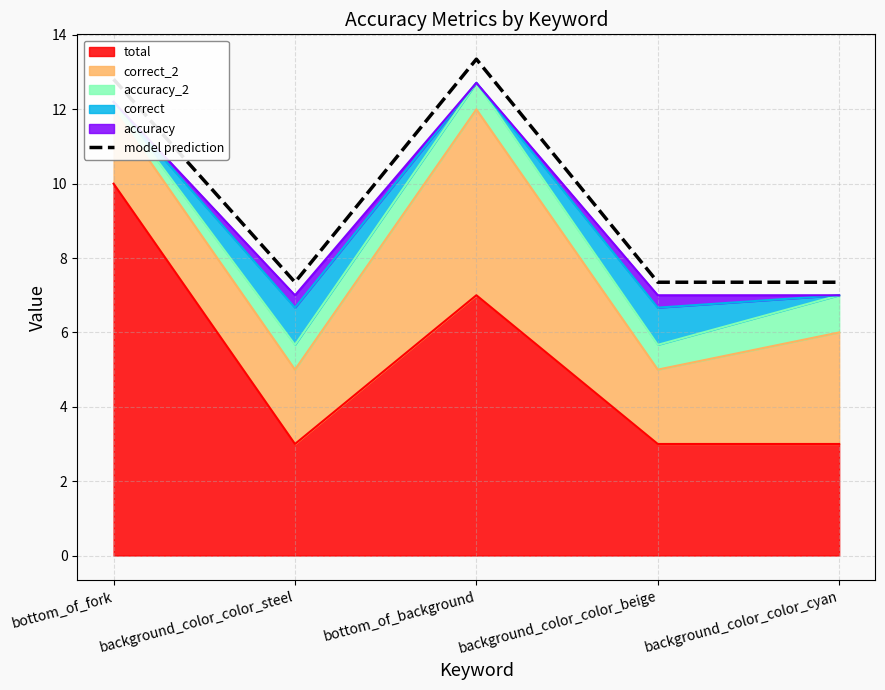

What is the change in value from bottom_of_fork to background_color_color_beige?

-5.5